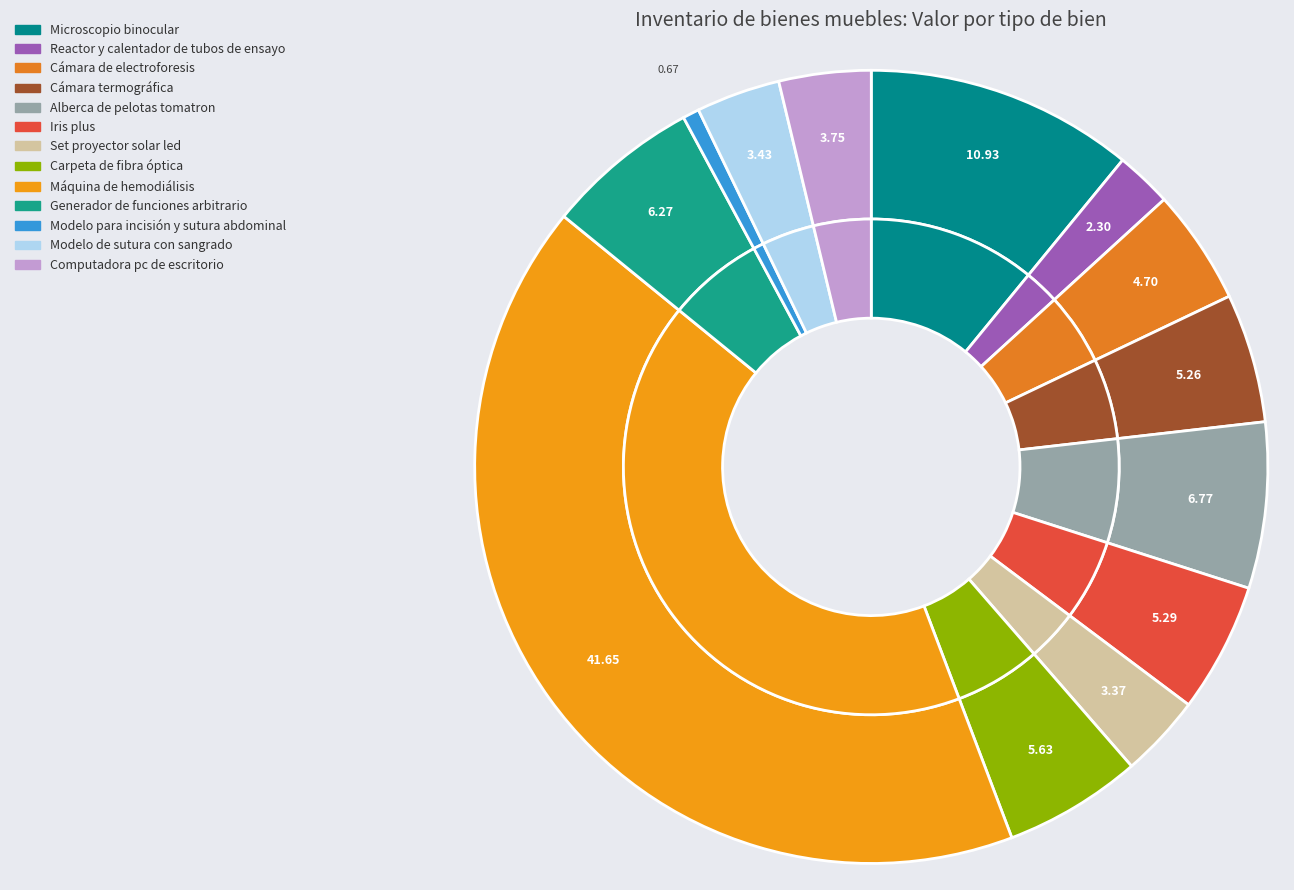

Is there a majority slice in this chart?

No